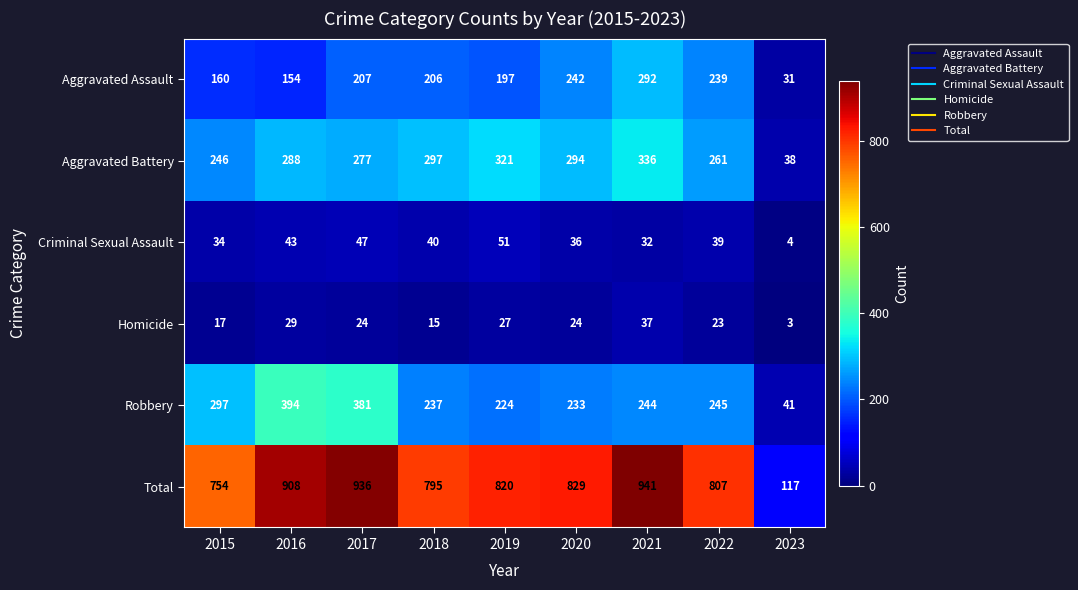

Which series has the widest spread of values?

Total